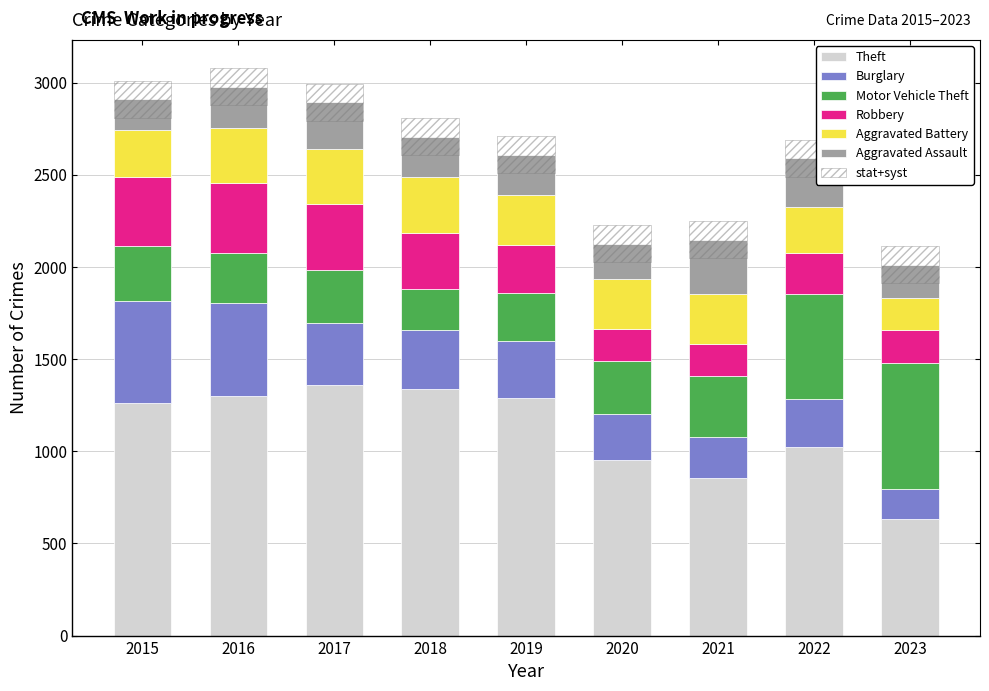

What is the smallest value displayed?

162